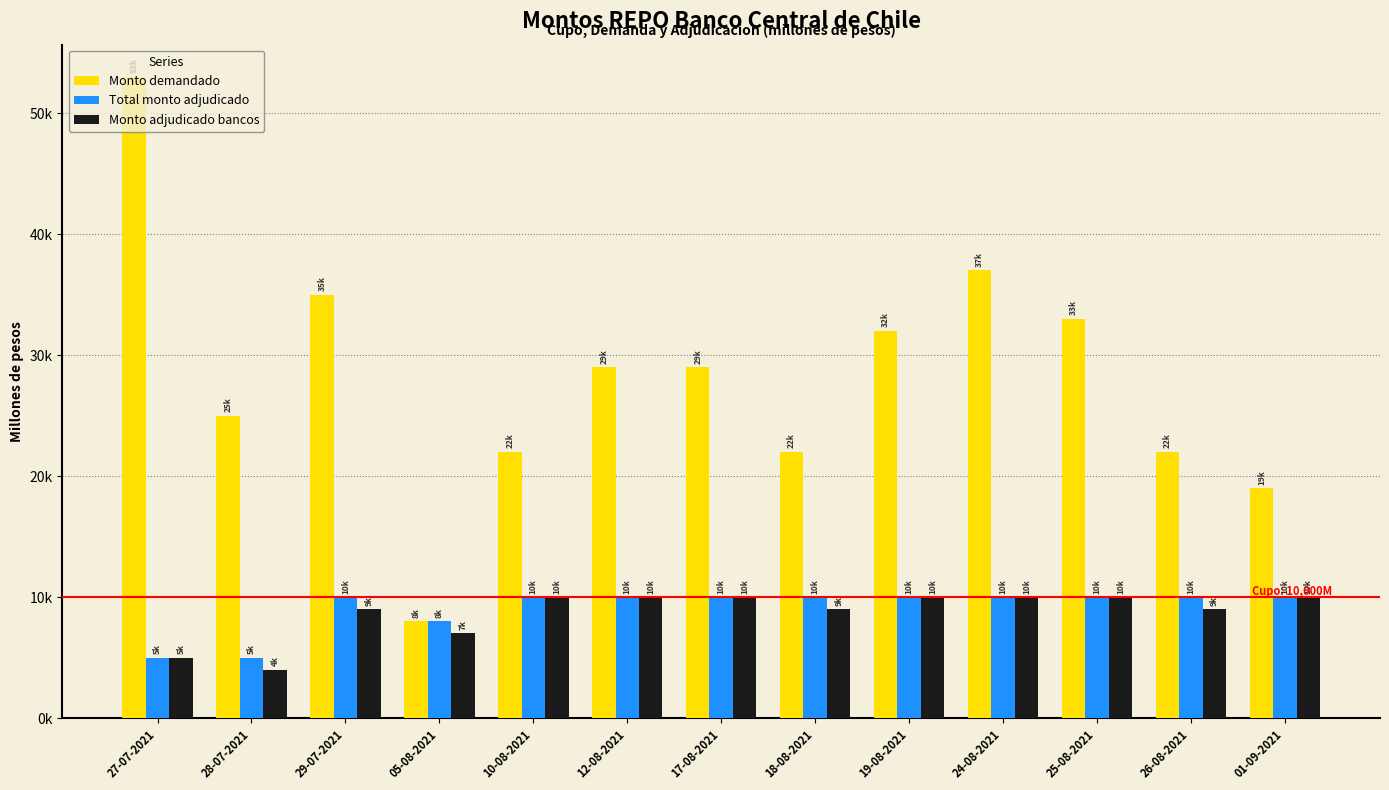

What are all the series names shown in the legend?

Monto demandado, Total monto adjudicado, Monto adjudicado bancos